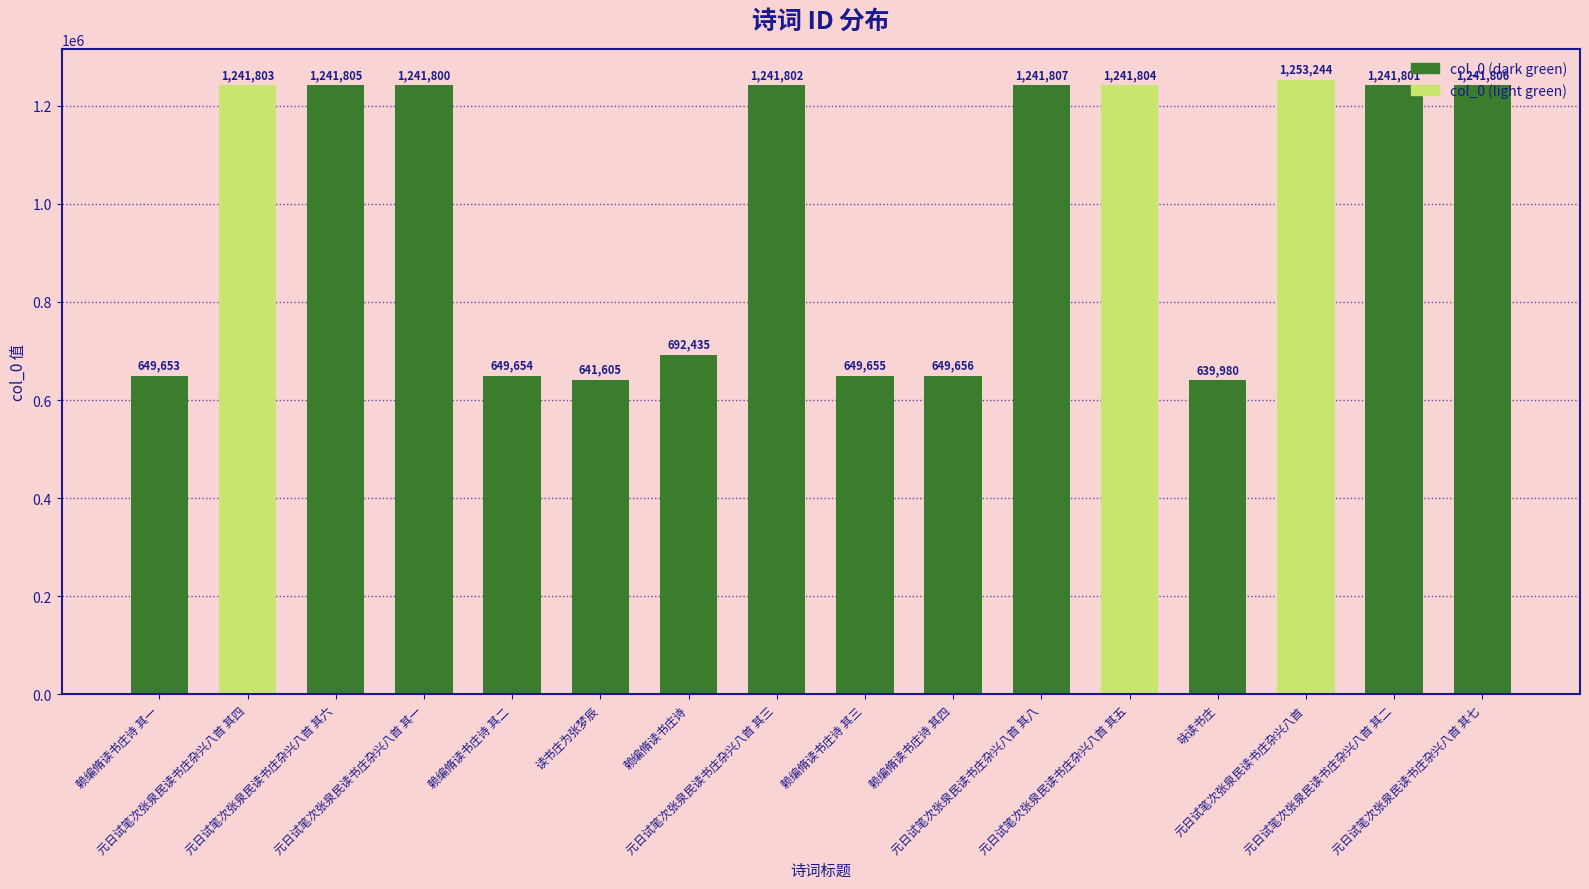

What is the change in value from 元日试笔次张泉民读书庄杂兴八首 其四 to 赖编脩读书庄诗 其三?

-592148